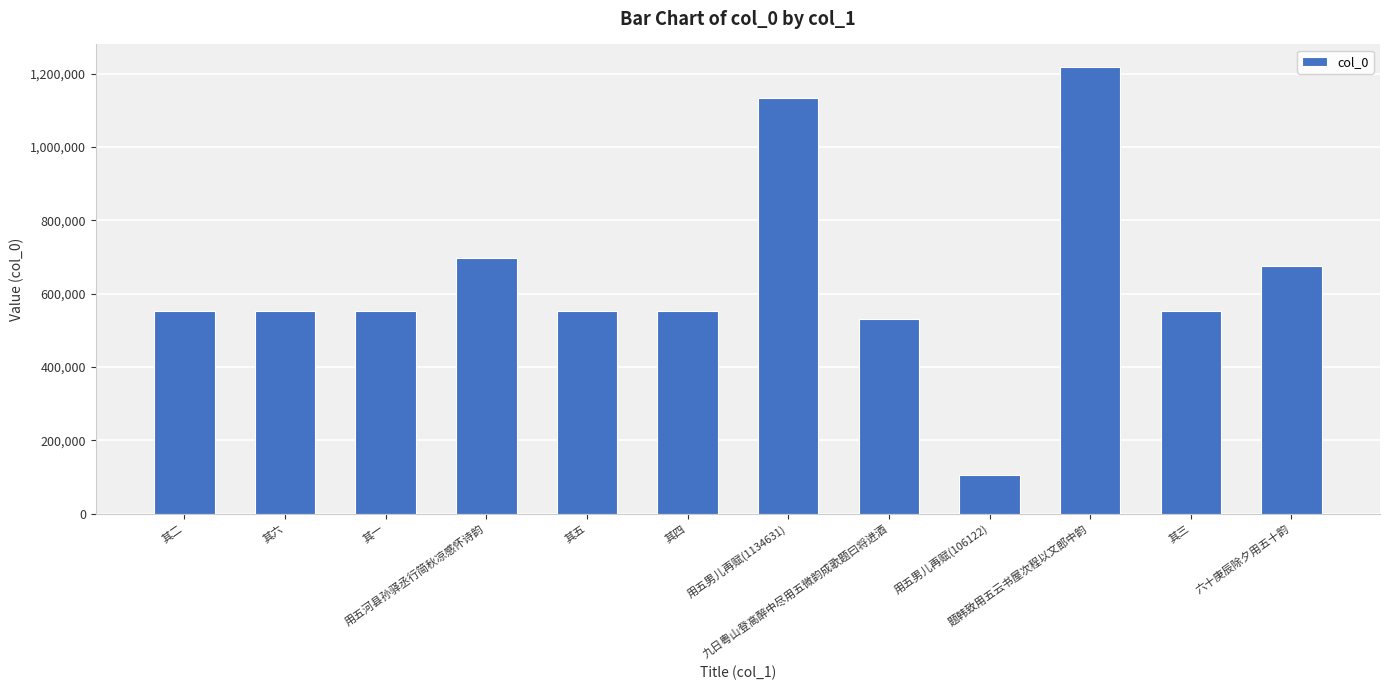

What is the average value?

640040